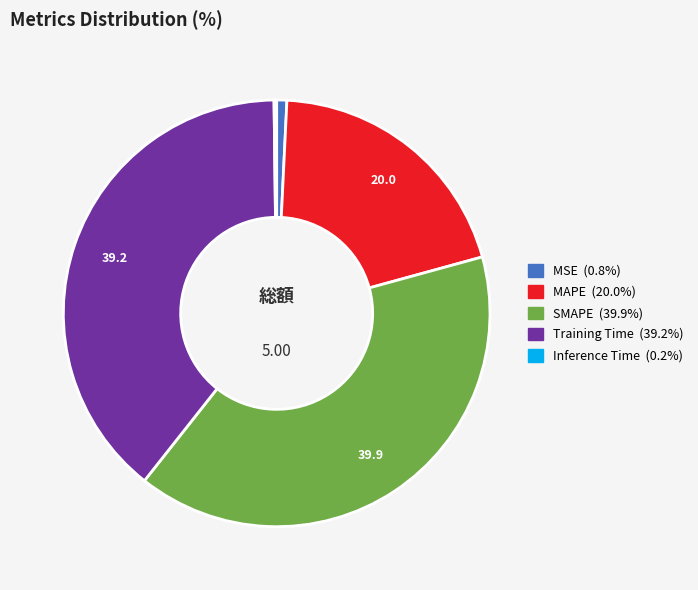

The MSE slice represents 7% of the pie. True or false?

False